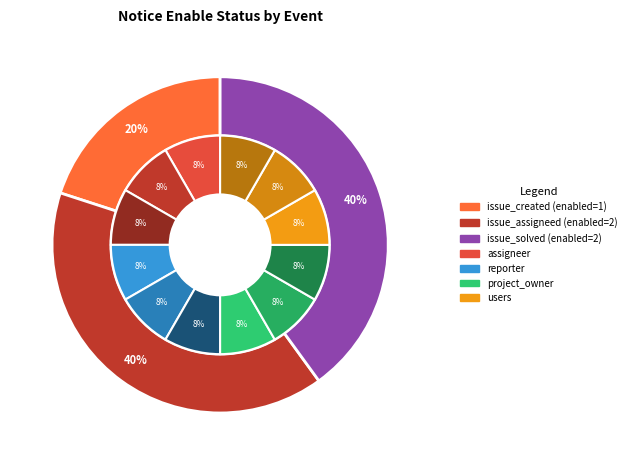

Do issue_solved and issue_created together represent more than half of the pie?

Yes